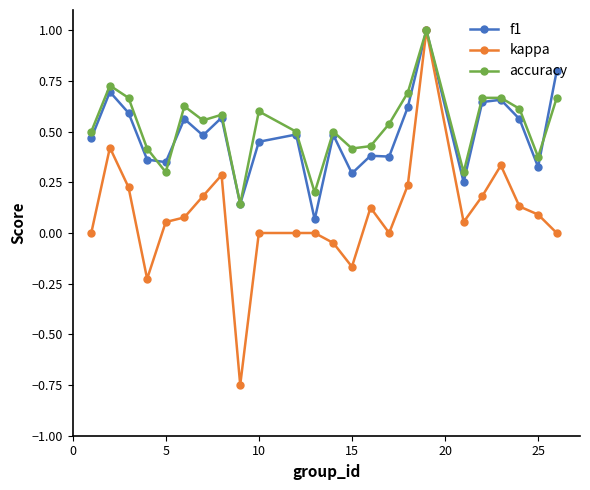

What are all the series names shown in the legend?

f1, kappa, accuracy